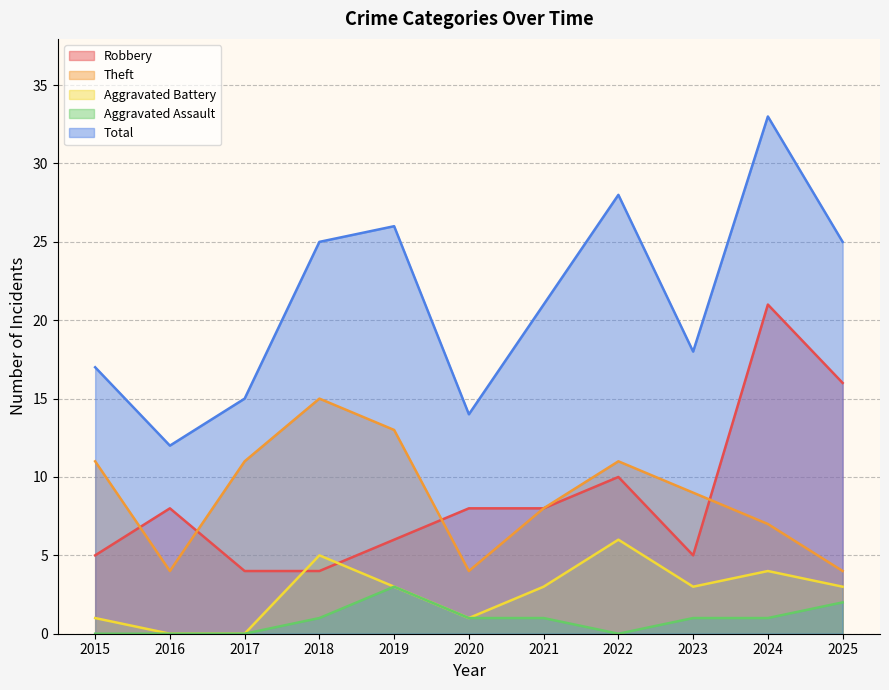

True or false: Aggravated Battery and Total intersect in this chart.

False